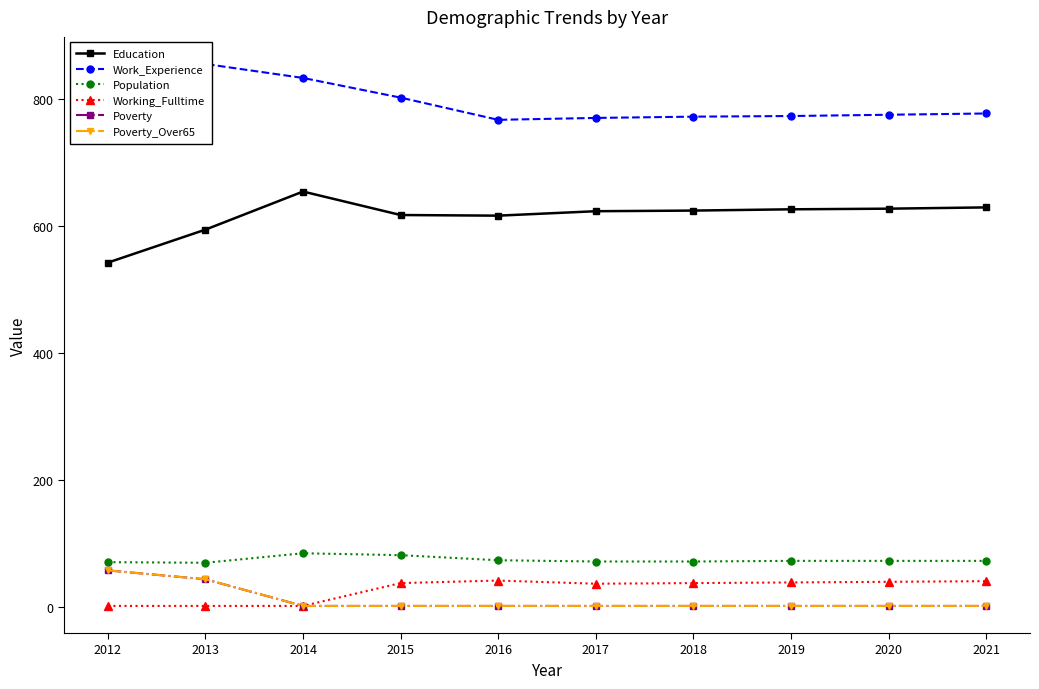

At which label does Working_Fulltime first exceed 37?

2016